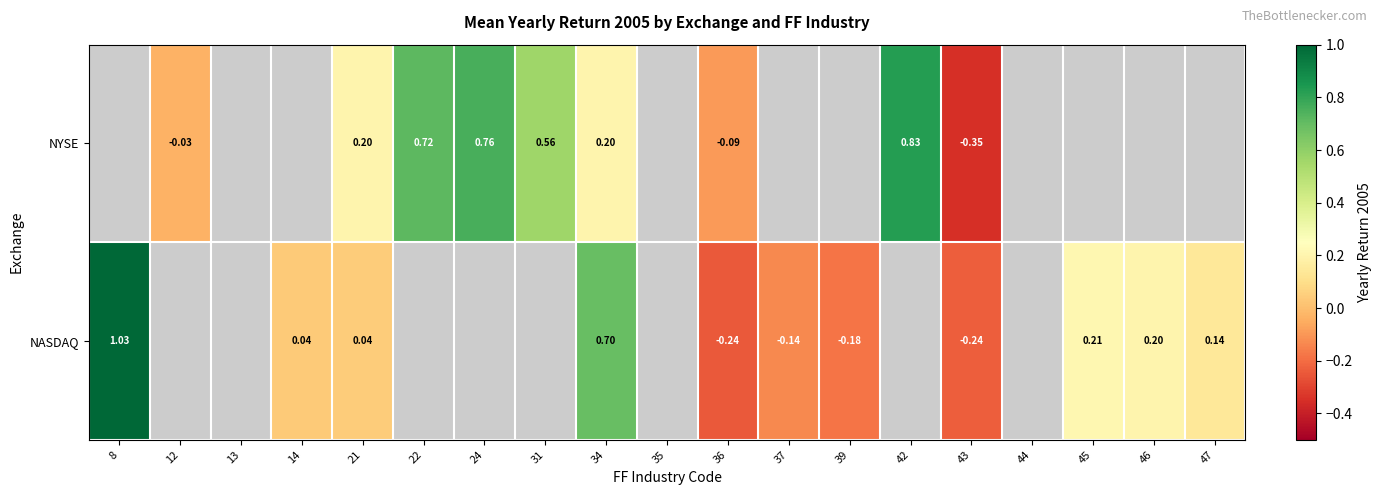

How many data points does each series have?

19